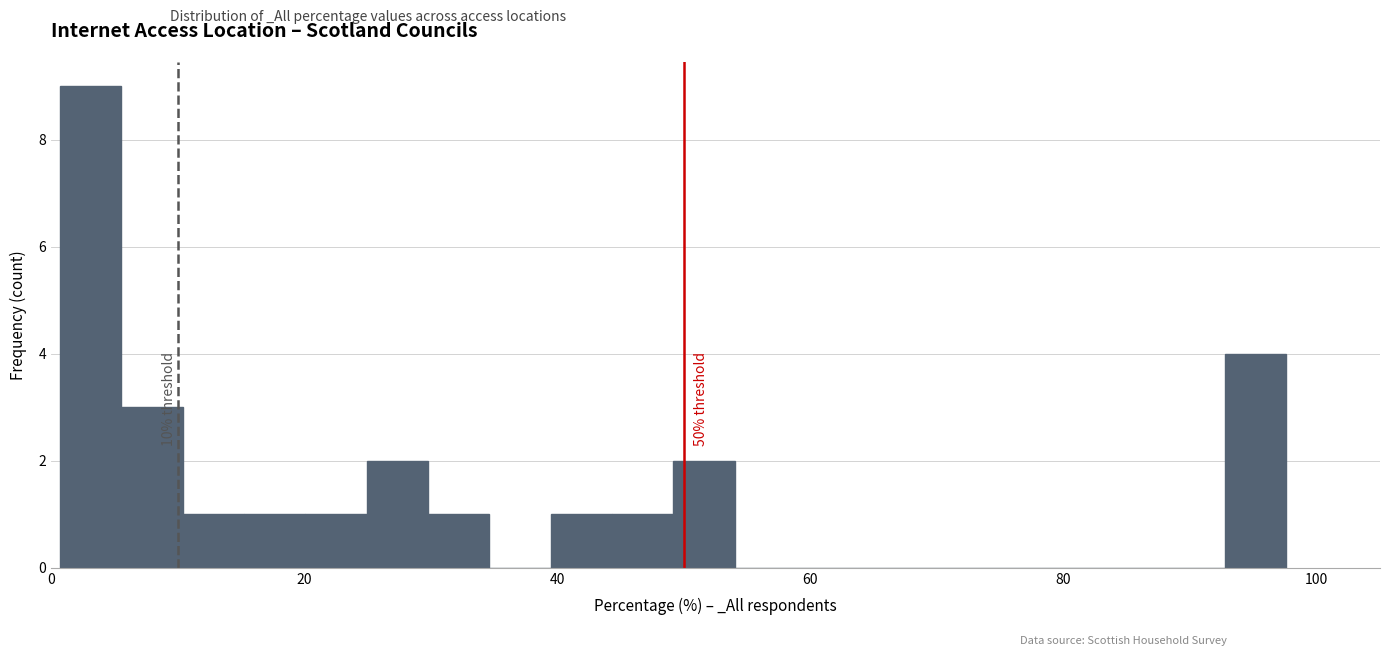

Around what value on the x-axis is the tallest bar? Give the approximate position of its centre, as read against the axis.

4